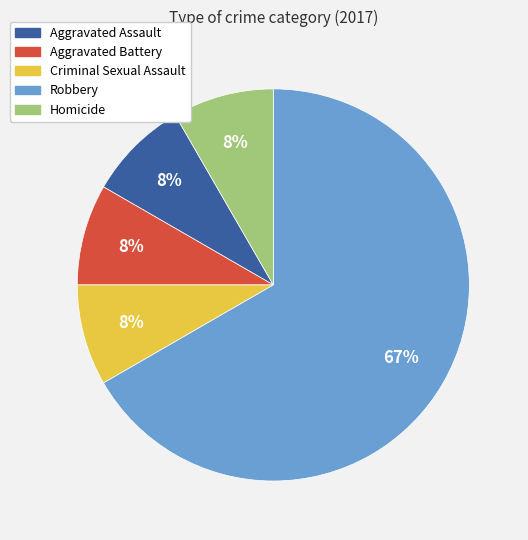

Approximately how many times larger is the value at Homicide compared to Aggravated Battery?

1.0